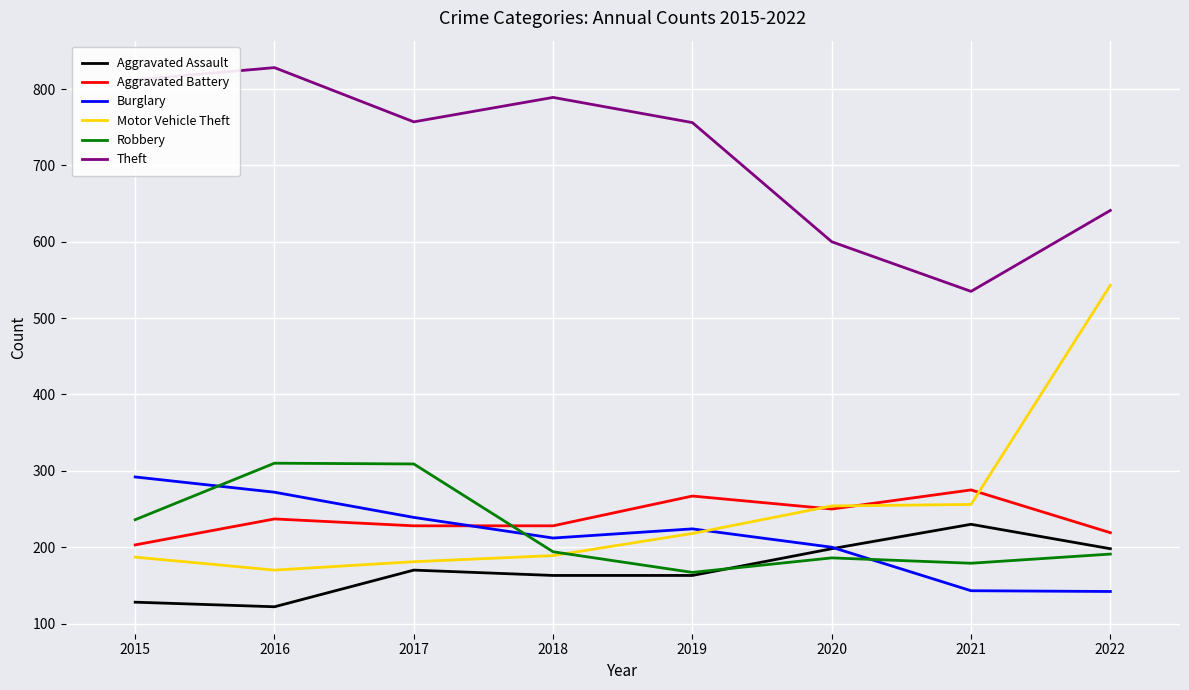

What is the greatest value displayed?

828